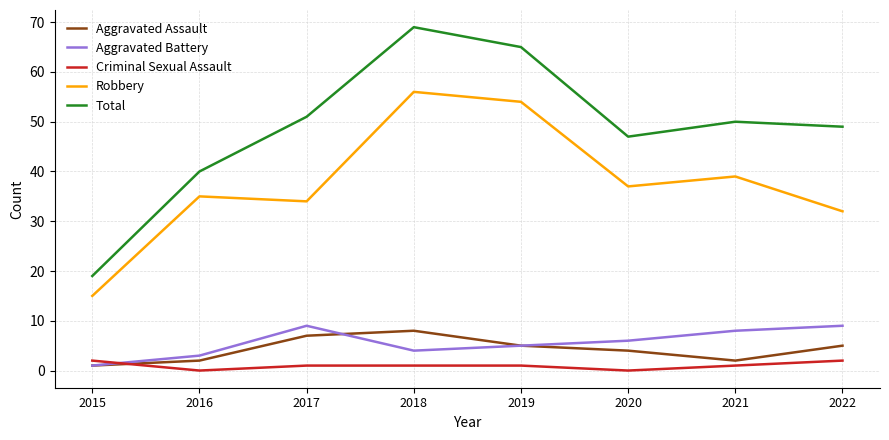

True or false: Aggravated Battery and Total intersect in this chart.

False